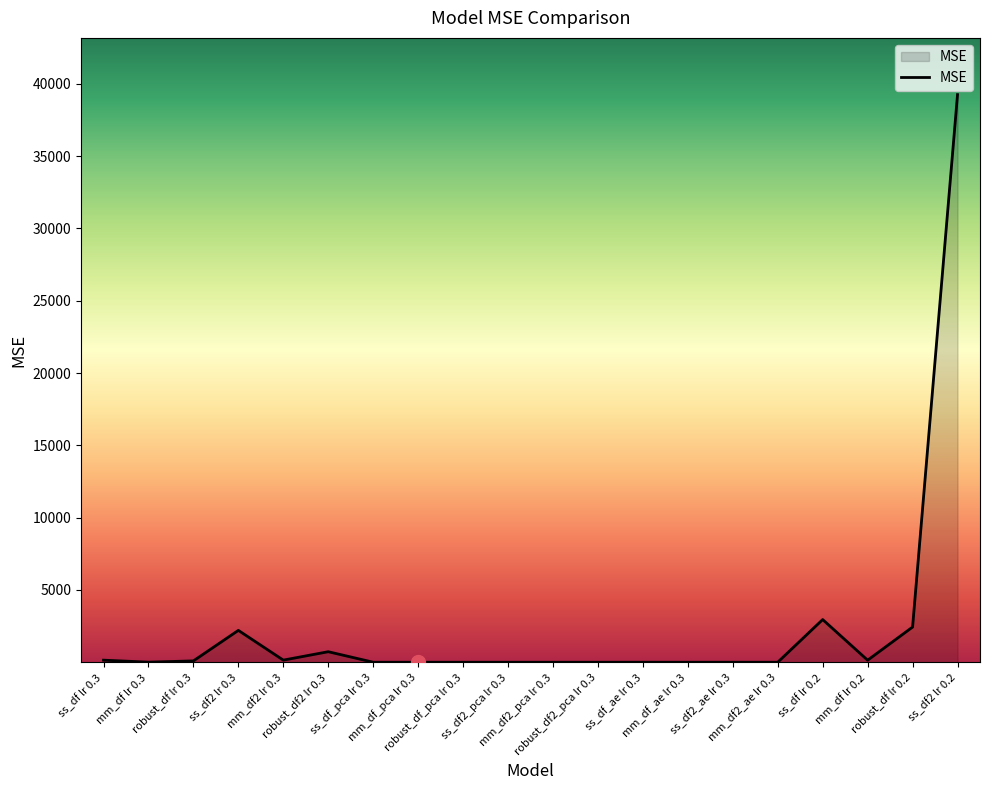

Read the value at ss_df2 lr 0.2.

39255.1